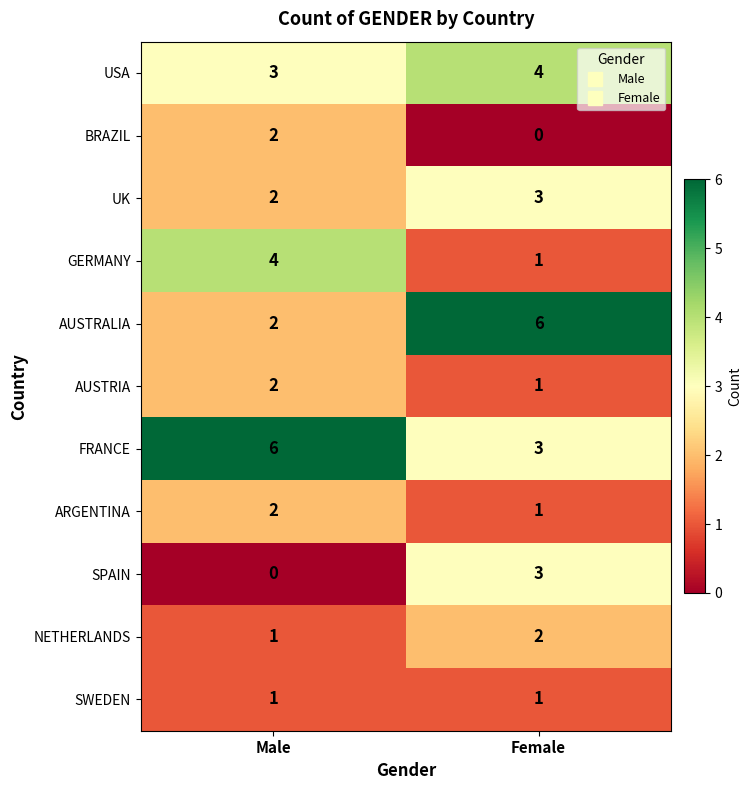

Where is NETHERLANDS nearest to the value 1?

Male